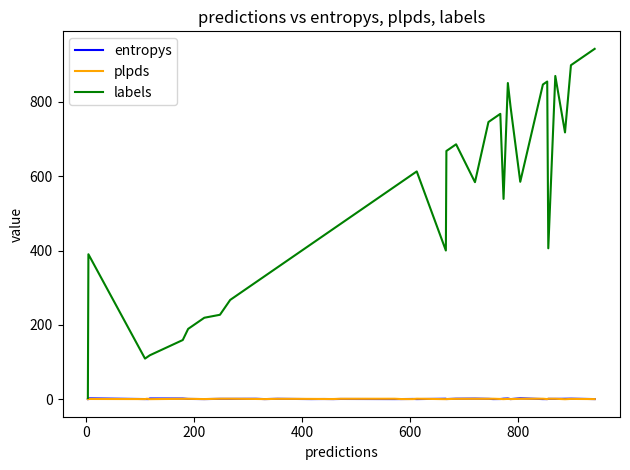

Which series has the largest total across all categories?

labels